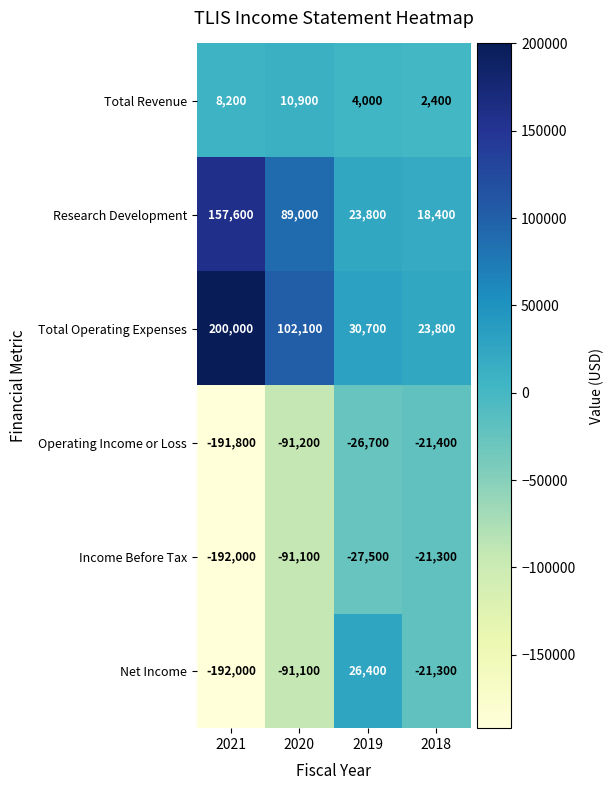

Which category has the lowest value across all series?

2021